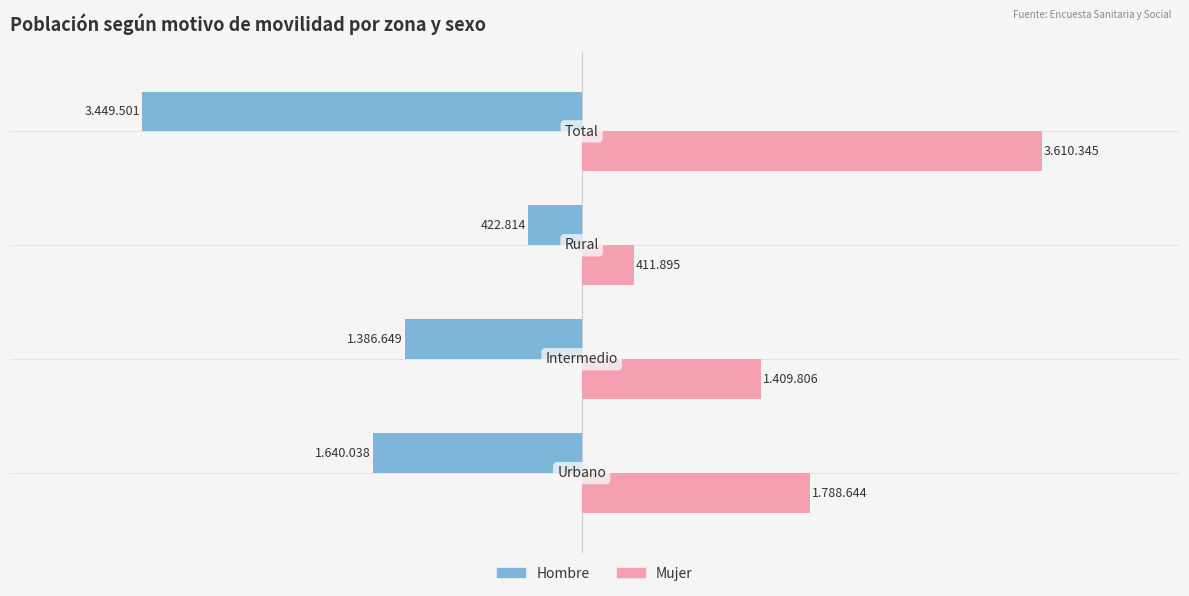

What are all the series names shown in the legend?

Hombre, Mujer